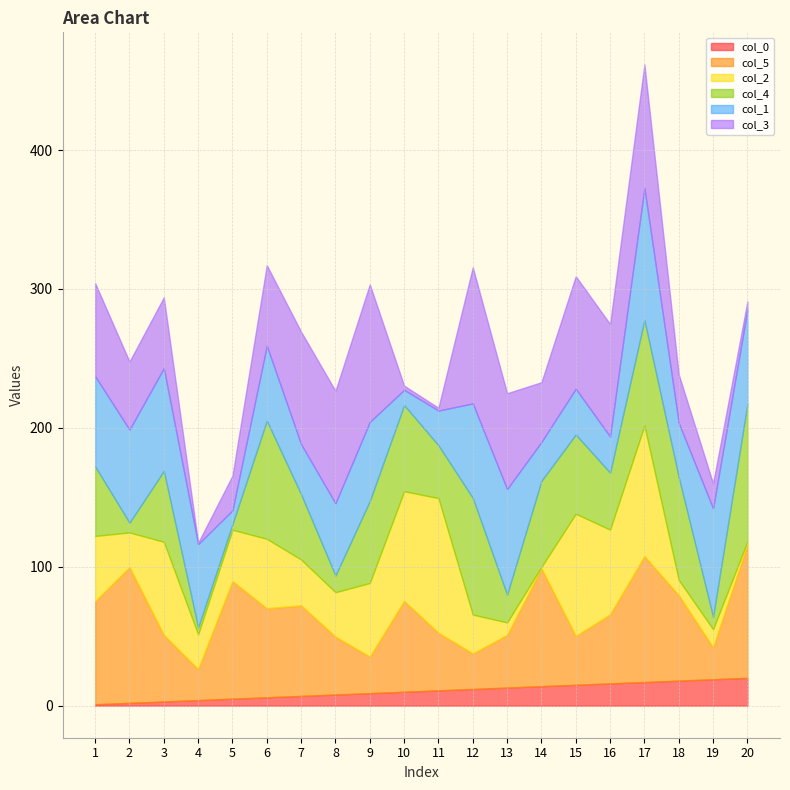

What is the highest value of the col_1 series?

95.0